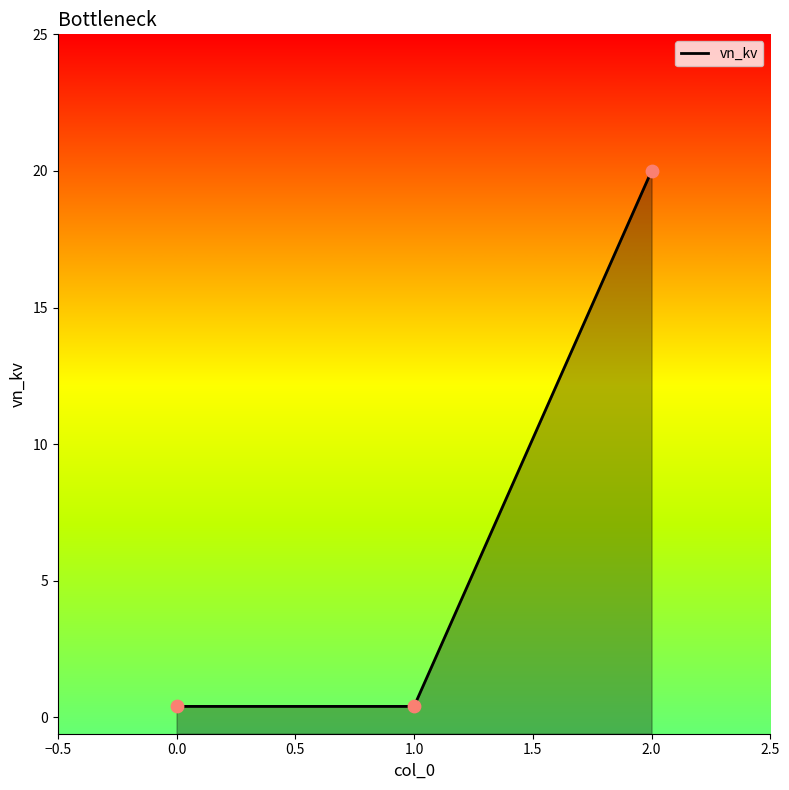

What is the change in value from 1.0 to 2.0?

+19.6